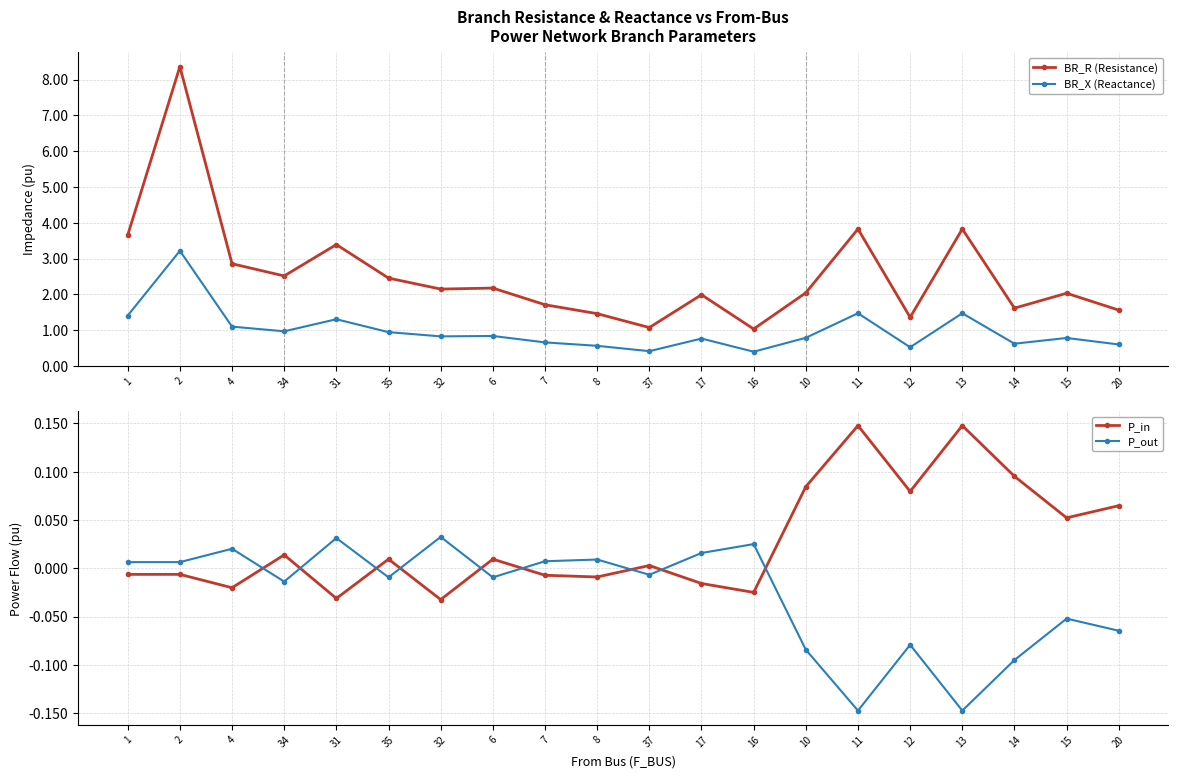

Which category has the highest value in the BR_X (Reactance) series?

2